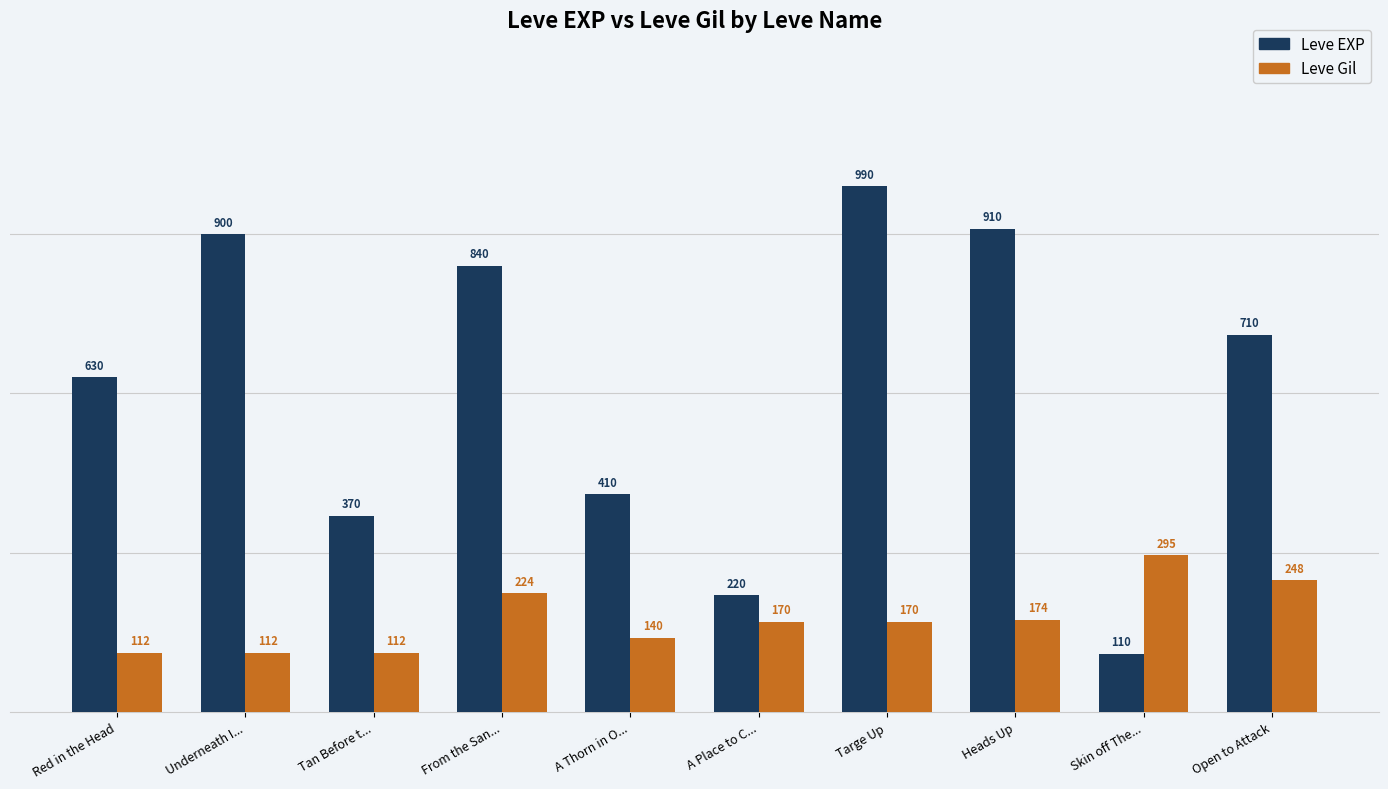

Reading left to right, transcribe all the data shown in this chart.

Leve EXP: Red in the Head=630	Underneath I...=900	Tan Before t...=370	From the San...=840	A Thorn in O...=410	A Place to C...=220	Targe Up=990	Heads Up=910	Skin off The...=110	Open to Attack=710
Leve Gil: Red in the Head=112	Underneath I...=112	Tan Before t...=112	From the San...=224	A Thorn in O...=140	A Place to C...=170	Targe Up=170	Heads Up=174	Skin off The...=295	Open to Attack=248